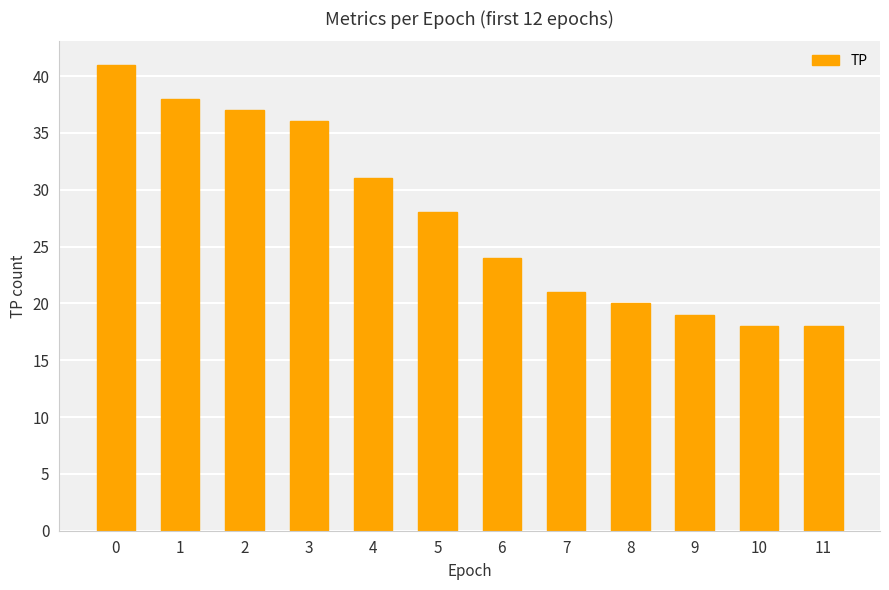

What is the difference between the second highest and minimum values?

20